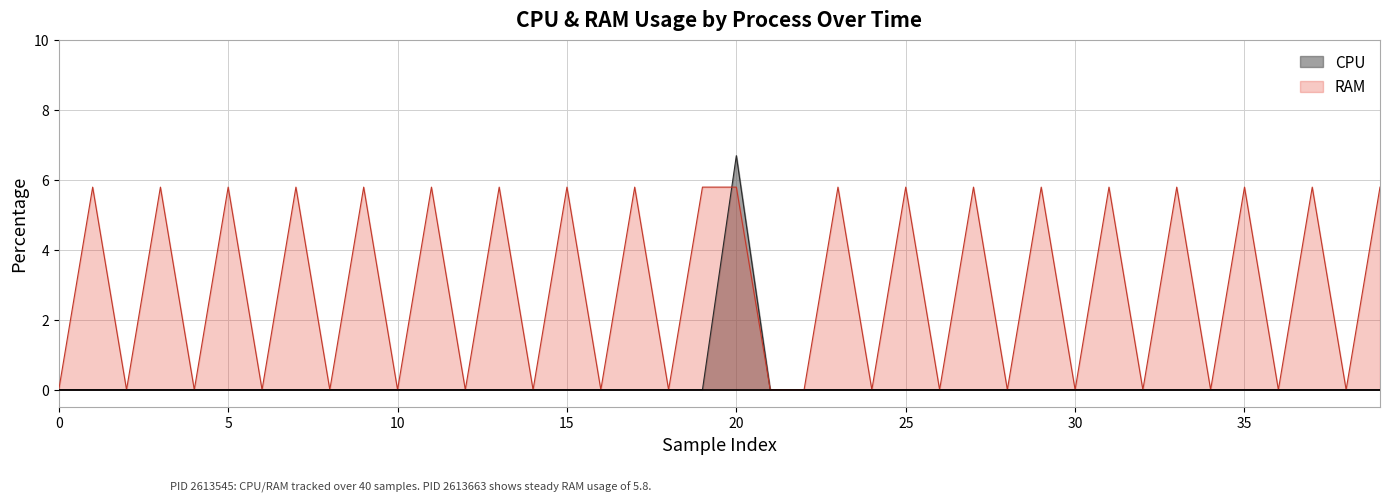

How many categories are shown in the chart?

40